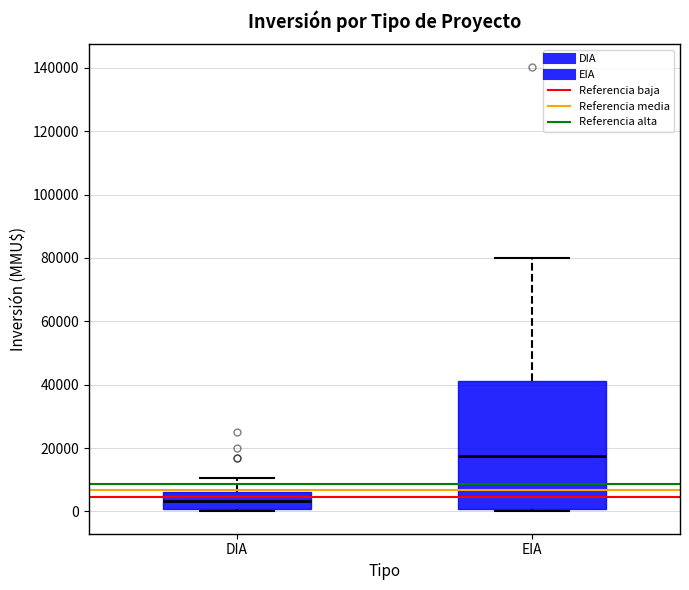

Reading left to right, read every box against the y-axis: the position of its median line, the range the box covers, and the ends of its whiskers. The values are not printed on the chart, so give them approximately, as read against the axis.

DIA: median 4000, box 0 to 6000, whiskers 0 (just below the box's lower edge) to 10000
EIA: median 18000, box 0 to 42000, whiskers 0 (just below the box's lower edge) to 80000